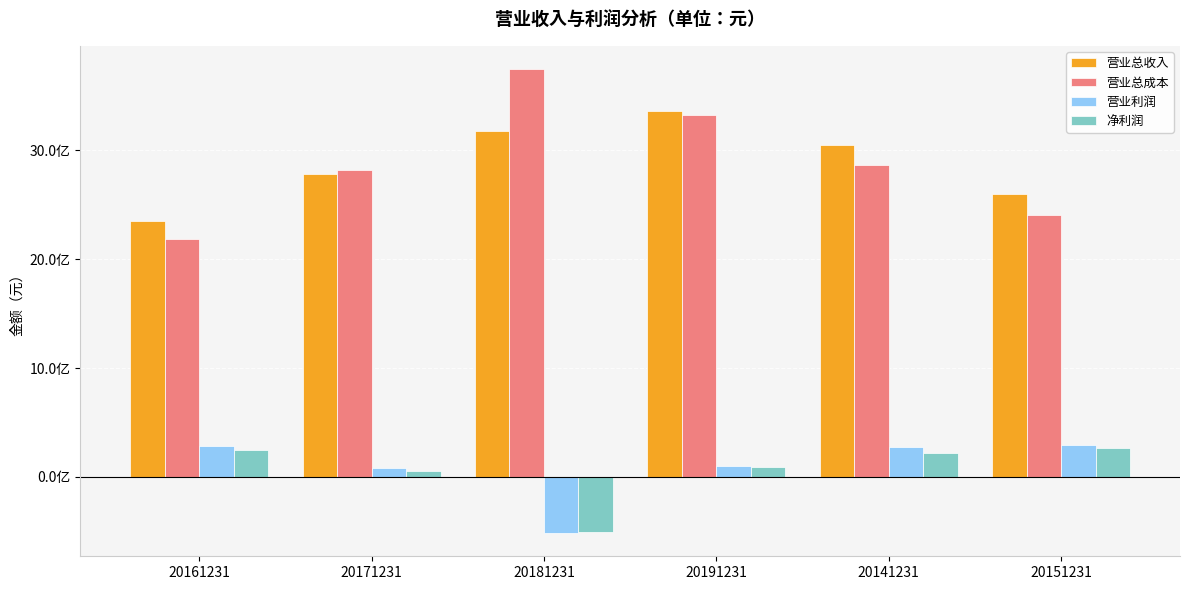

At which label does 营业总成本 reach its peak?

20181231